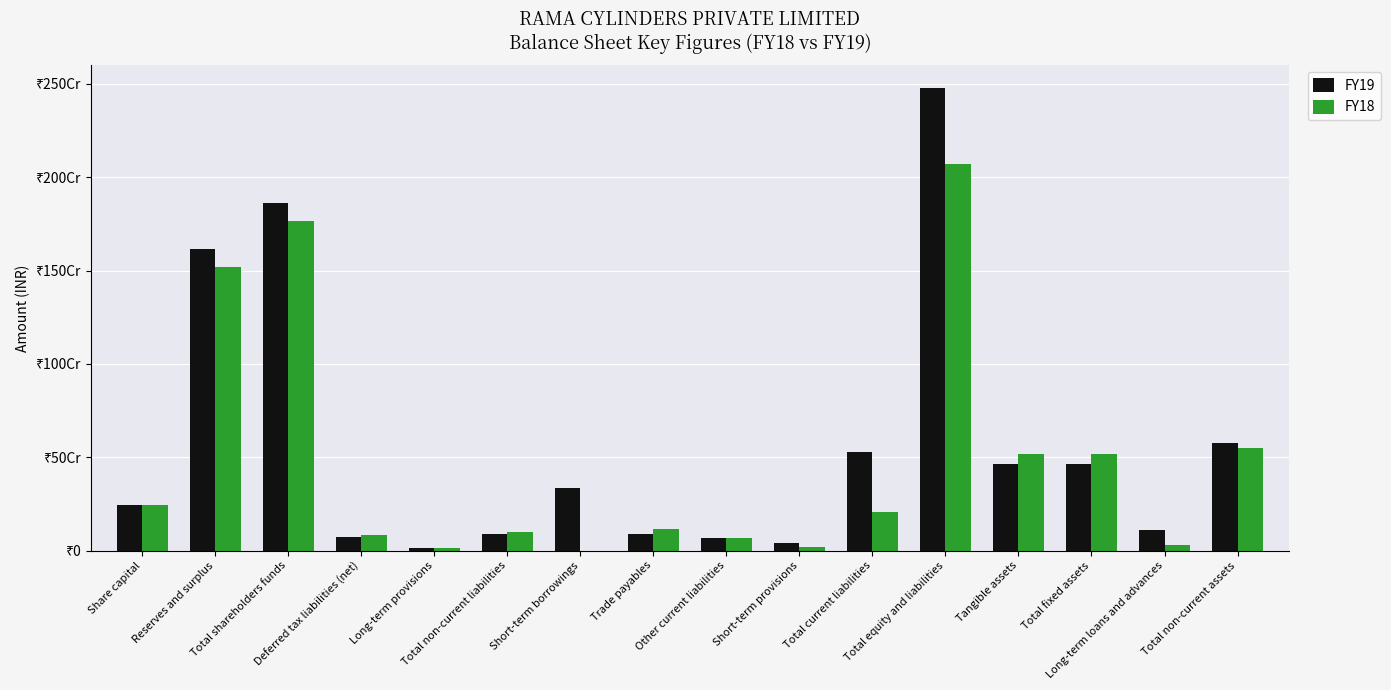

Which has a higher value, Trade payables or Total shareholders funds?

Total shareholders funds